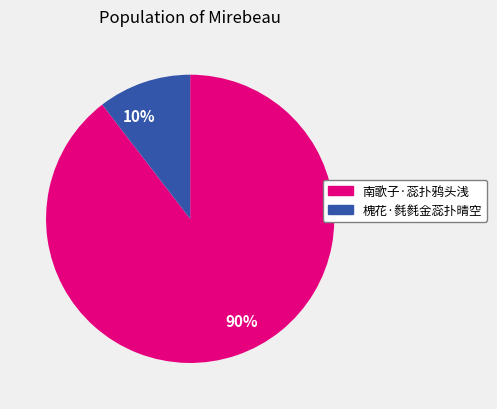

Count the number of slices in the pie.

2